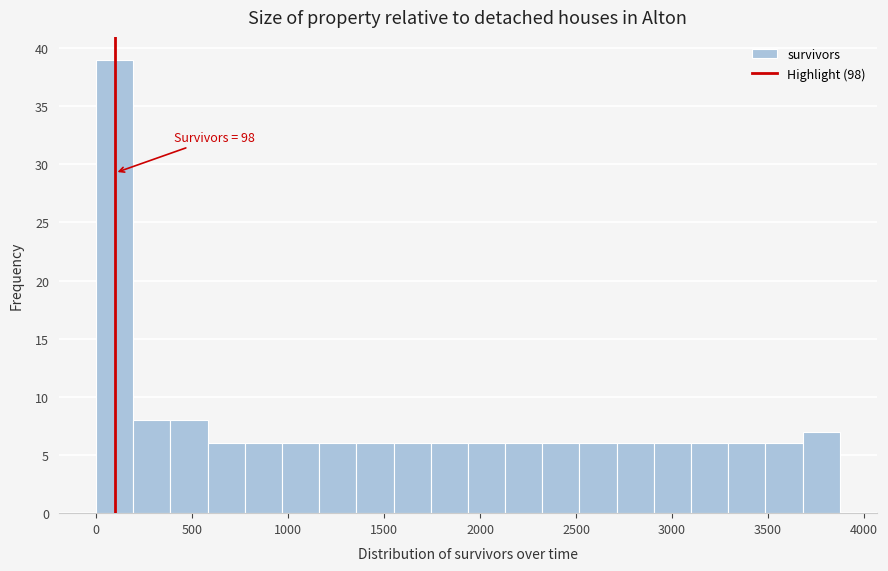

Read against the x-axis, roughly where is the centre of the tallest bar?

100